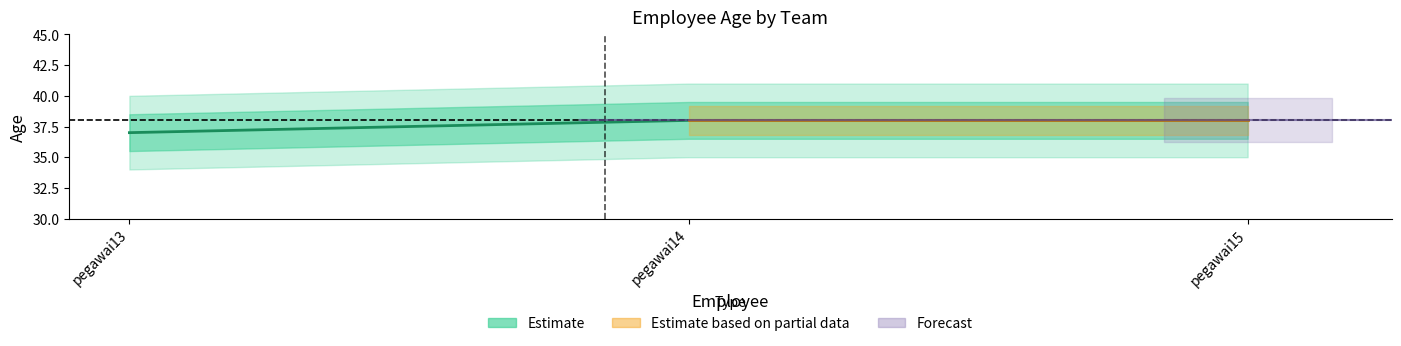

What is the smallest value displayed?

37